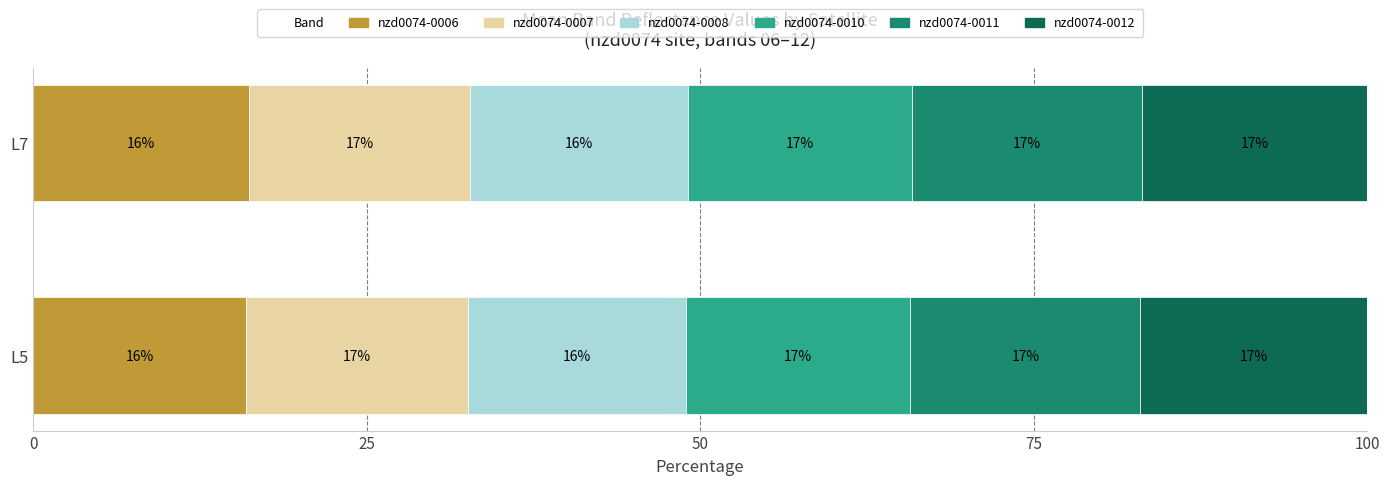

True or false: nzd0074-0006 has a value of 16.0 at L5.

True